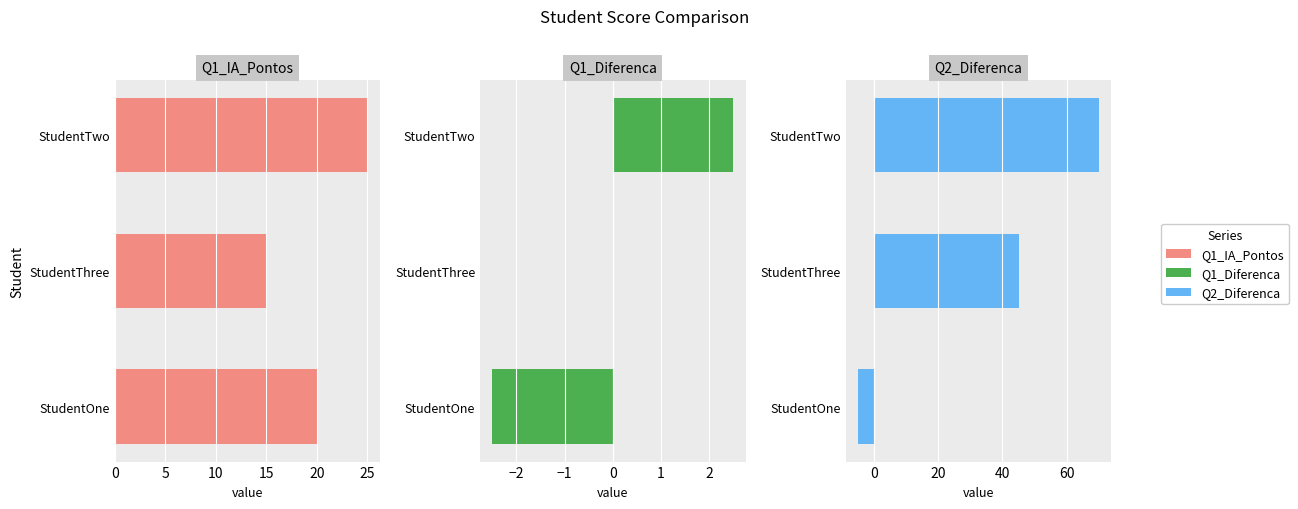

At how many categories does at least one series exceed 51?

1